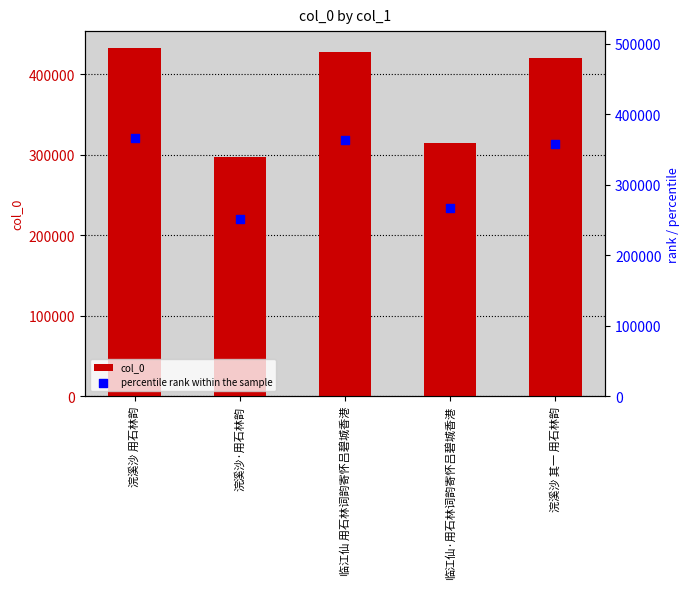

Which series has the widest spread of Y values?

col_0